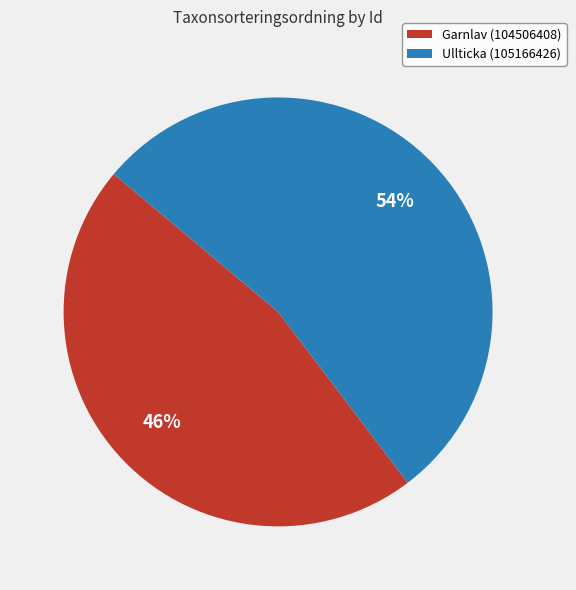

Does any single category account for the majority?

Yes